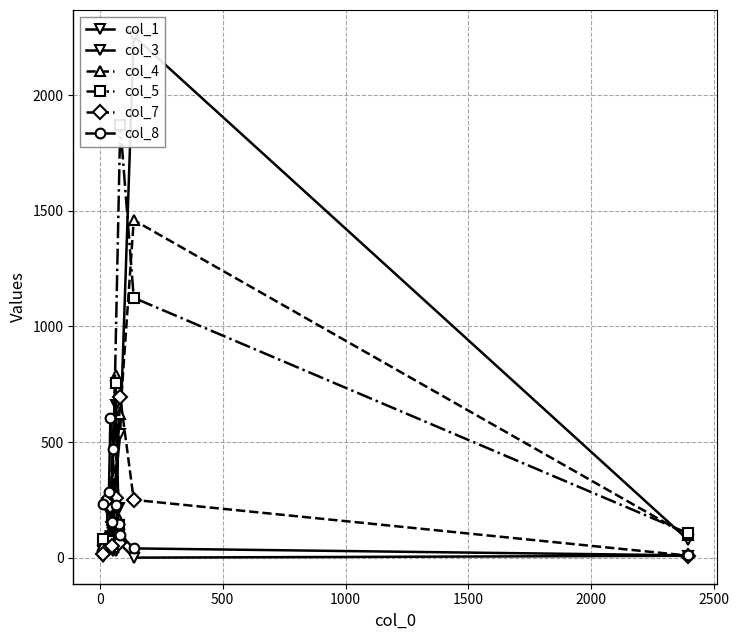

What is the difference between the second highest and minimum values in the col_1 series?

100